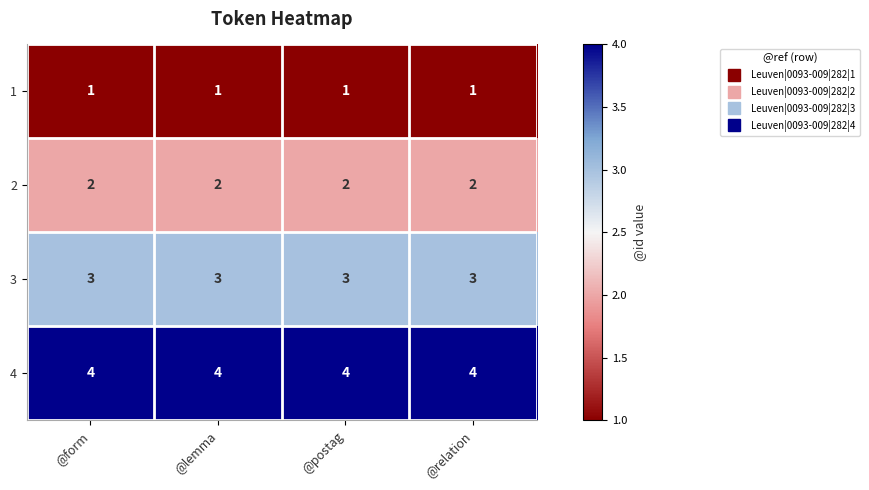

What is the spread (max minus min) of values at @lemma?

3